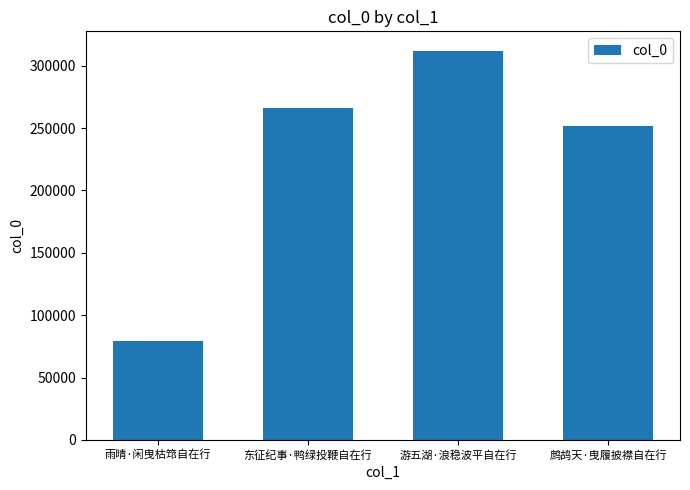

List the labels in order of value, smallest first.

雨晴·闲曳枯筇自在行, 鹧鸪天·曳履披襟自在行, 东征纪事·鸭绿投鞭自在行, 游五湖·浪稳波平自在行